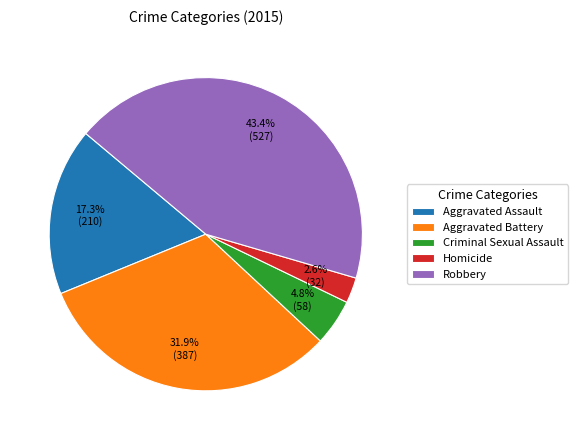

Does Criminal Sexual Assault represent more than half of the total?

No